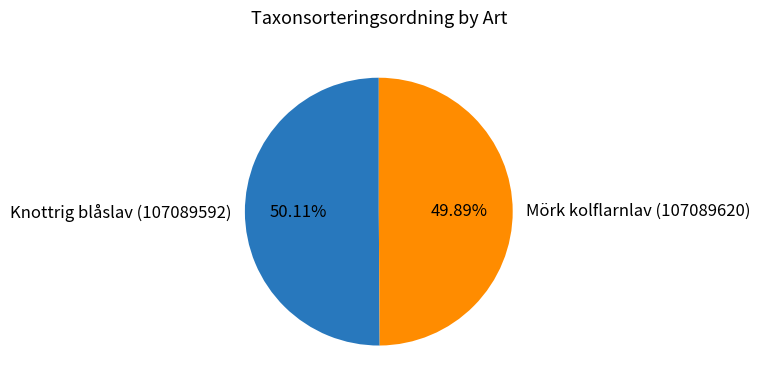

Combined, do Knottrig blåslav (107089592) and Mörk kolflarnlav (107089620) account for over 50%?

Yes